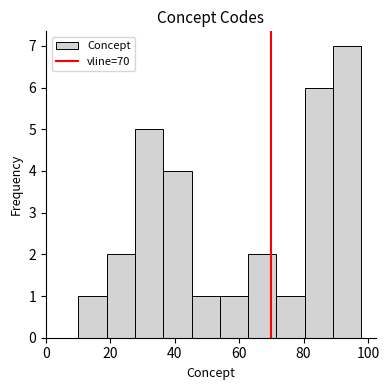

What is the height of the bar covering 89.2 to 98.0 on the x-axis? Neither the bar edges nor the heights are printed on the chart, so give them approximately, as read against the axes.

7